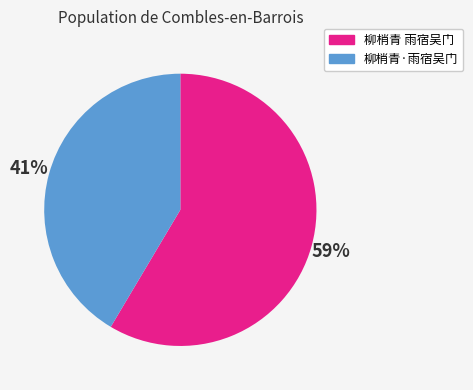

Count the number of slices in the pie.

2